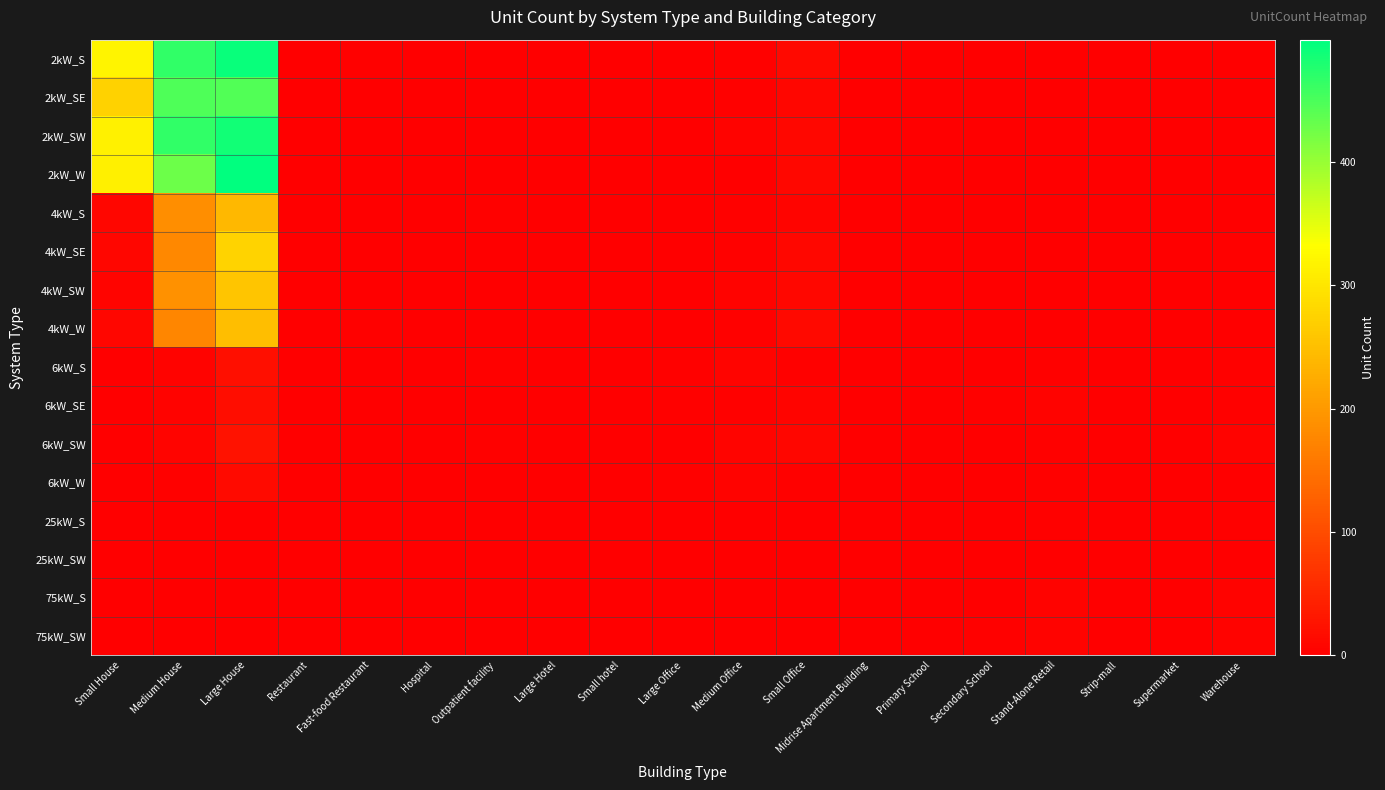

Reading right to left, transcribe all the data shown in this chart.

2kW_S: Warehouse=0	Supermarket=0	Strip-mall=0	Stand-Alone Retail=0	Secondary School=0	Primary School=0	Midrise Apartment Building=0	Small Office=13	Medium Office=3	Large Office=0	Small hotel=0	Large Hotel=0	Outpatient facility=0	Hospital=0	Fast-food Restaurant=3	Restaurant=0	Large House=492	Medium House=467	Small House=319
2kW_SE: Warehouse=0	Supermarket=0	Strip-mall=0	Stand-Alone Retail=0	Secondary School=0	Primary School=0	Midrise Apartment Building=0	Small Office=9	Medium Office=2	Large Office=0	Small hotel=0	Large Hotel=0	Outpatient facility=0	Hospital=0	Fast-food Restaurant=0	Restaurant=1	Large House=446	Medium House=448	Small House=273
2kW_SW: Warehouse=0	Supermarket=0	Strip-mall=0	Stand-Alone Retail=0	Secondary School=0	Primary School=0	Midrise Apartment Building=0	Small Office=10	Medium Office=4	Large Office=0	Small hotel=0	Large Hotel=0	Outpatient facility=0	Hospital=0	Fast-food Restaurant=1	Restaurant=1	Large House=487	Medium House=467	Small House=315
2kW_W: Warehouse=1	Supermarket=0	Strip-mall=0	Stand-Alone Retail=0	Secondary School=0	Primary School=0	Midrise Apartment Building=0	Small Office=11	Medium Office=0	Large Office=0	Small hotel=0	Large Hotel=0	Outpatient facility=0	Hospital=0	Fast-food Restaurant=1	Restaurant=1	Large House=499	Medium House=427	Small House=312
4kW_S: Warehouse=0	Supermarket=0	Strip-mall=0	Stand-Alone Retail=0	Secondary School=0	Primary School=0	Midrise Apartment Building=0	Small Office=7	Medium Office=3	Large Office=1	Small hotel=0	Large Hotel=0	Outpatient facility=2	Hospital=0	Fast-food Restaurant=0	Restaurant=1	Large House=240	Medium House=186	Small House=8
4kW_SE: Warehouse=3	Supermarket=0	Strip-mall=0	Stand-Alone Retail=0	Secondary School=0	Primary School=0	Midrise Apartment Building=0	Small Office=10	Medium Office=3	Large Office=0	Small hotel=0	Large Hotel=0	Outpatient facility=0	Hospital=0	Fast-food Restaurant=1	Restaurant=1	Large House=275	Medium House=179	Small House=8
4kW_SW: Warehouse=0	Supermarket=0	Strip-mall=0	Stand-Alone Retail=1	Secondary School=0	Primary School=0	Midrise Apartment Building=0	Small Office=10	Medium Office=4	Large Office=1	Small hotel=0	Large Hotel=0	Outpatient facility=0	Hospital=0	Fast-food Restaurant=0	Restaurant=1	Large House=259	Medium House=191	Small House=7
4kW_W: Warehouse=0	Supermarket=0	Strip-mall=0	Stand-Alone Retail=0	Secondary School=0	Primary School=0	Midrise Apartment Building=0	Small Office=12	Medium Office=3	Large Office=0	Small hotel=0	Large Hotel=0	Outpatient facility=0	Hospital=0	Fast-food Restaurant=3	Restaurant=0	Large House=249	Medium House=177	Small House=9
6kW_S: Warehouse=3	Supermarket=0	Strip-mall=0	Stand-Alone Retail=3	Secondary School=1	Primary School=0	Midrise Apartment Building=1	Small Office=2	Medium Office=7	Large Office=2	Small hotel=0	Large Hotel=0	Outpatient facility=2	Hospital=0	Fast-food Restaurant=0	Restaurant=0	Large House=21	Medium House=5	Small House=0
6kW_SE: Warehouse=3	Supermarket=0	Strip-mall=1	Stand-Alone Retail=5	Secondary School=2	Primary School=1	Midrise Apartment Building=0	Small Office=7	Medium Office=2	Large Office=2	Small hotel=0	Large Hotel=0	Outpatient facility=1	Hospital=0	Fast-food Restaurant=0	Restaurant=1	Large House=19	Medium House=5	Small House=0
6kW_SW: Warehouse=4	Supermarket=0	Strip-mall=1	Stand-Alone Retail=2	Secondary School=0	Primary School=1	Midrise Apartment Building=0	Small Office=8	Medium Office=6	Large Office=1	Small hotel=0	Large Hotel=0	Outpatient facility=3	Hospital=0	Fast-food Restaurant=0	Restaurant=1	Large House=25	Medium House=6	Small House=0
6kW_W: Warehouse=1	Supermarket=0	Strip-mall=0	Stand-Alone Retail=3	Secondary School=0	Primary School=0	Midrise Apartment Building=0	Small Office=3	Medium Office=4	Large Office=3	Small hotel=0	Large Hotel=0	Outpatient facility=1	Hospital=0	Fast-food Restaurant=0	Restaurant=0	Large House=15	Medium House=2	Small House=0
25kW_S: Warehouse=2	Supermarket=0	Strip-mall=1	Stand-Alone Retail=2	Secondary School=1	Primary School=0	Midrise Apartment Building=0	Small Office=0	Medium Office=0	Large Office=1	Small hotel=0	Large Hotel=1	Outpatient facility=0	Hospital=0	Fast-food Restaurant=0	Restaurant=0	Large House=0	Medium House=0	Small House=0
25kW_SW: Warehouse=1	Supermarket=0	Strip-mall=0	Stand-Alone Retail=1	Secondary School=0	Primary School=0	Midrise Apartment Building=0	Small Office=0	Medium Office=0	Large Office=0	Small hotel=0	Large Hotel=0	Outpatient facility=0	Hospital=0	Fast-food Restaurant=0	Restaurant=0	Large House=0	Medium House=0	Small House=0
75kW_S: Warehouse=5	Supermarket=1	Strip-mall=0	Stand-Alone Retail=4	Secondary School=0	Primary School=1	Midrise Apartment Building=1	Small Office=0	Medium Office=1	Large Office=0	Small hotel=0	Large Hotel=0	Outpatient facility=0	Hospital=1	Fast-food Restaurant=0	Restaurant=0	Large House=0	Medium House=0	Small House=0
75kW_SW: Warehouse=5	Supermarket=1	Strip-mall=0	Stand-Alone Retail=4	Secondary School=3	Primary School=1	Midrise Apartment Building=1	Small Office=0	Medium Office=0	Large Office=1	Small hotel=0	Large Hotel=0	Outpatient facility=0	Hospital=0	Fast-food Restaurant=0	Restaurant=0	Large House=0	Medium House=0	Small House=0